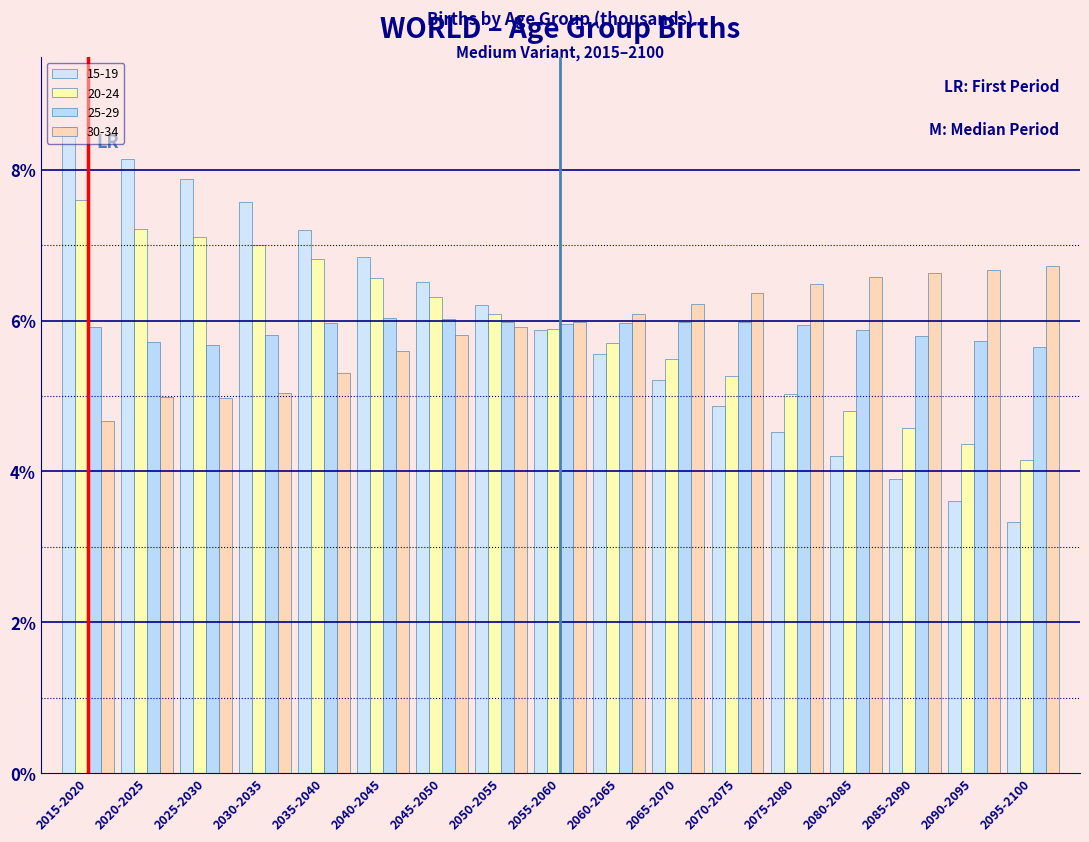

How many groups of bars are there?

17